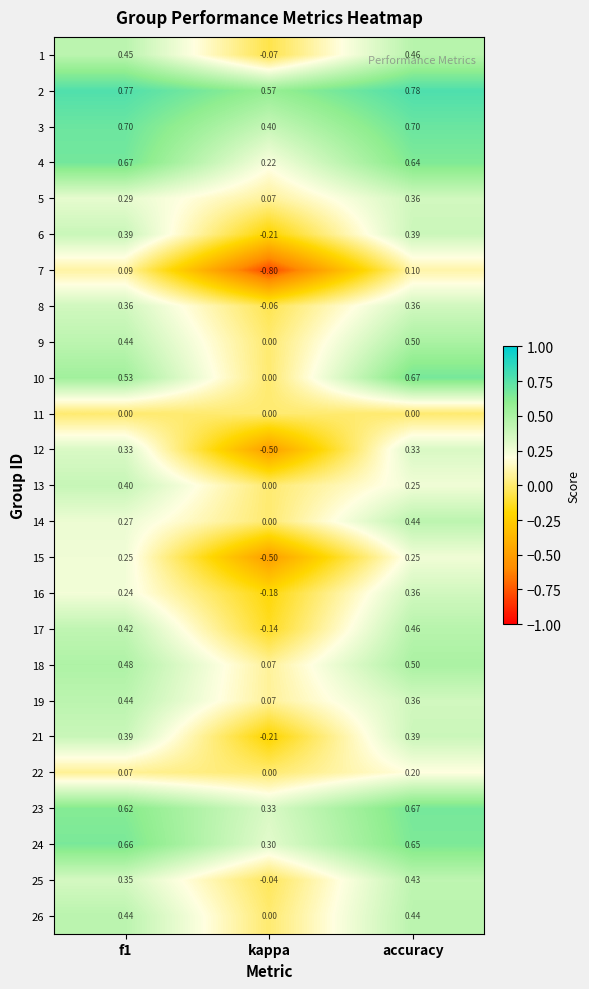

Is the value of 14 at accuracy greater than the value of 7 at kappa?

Yes